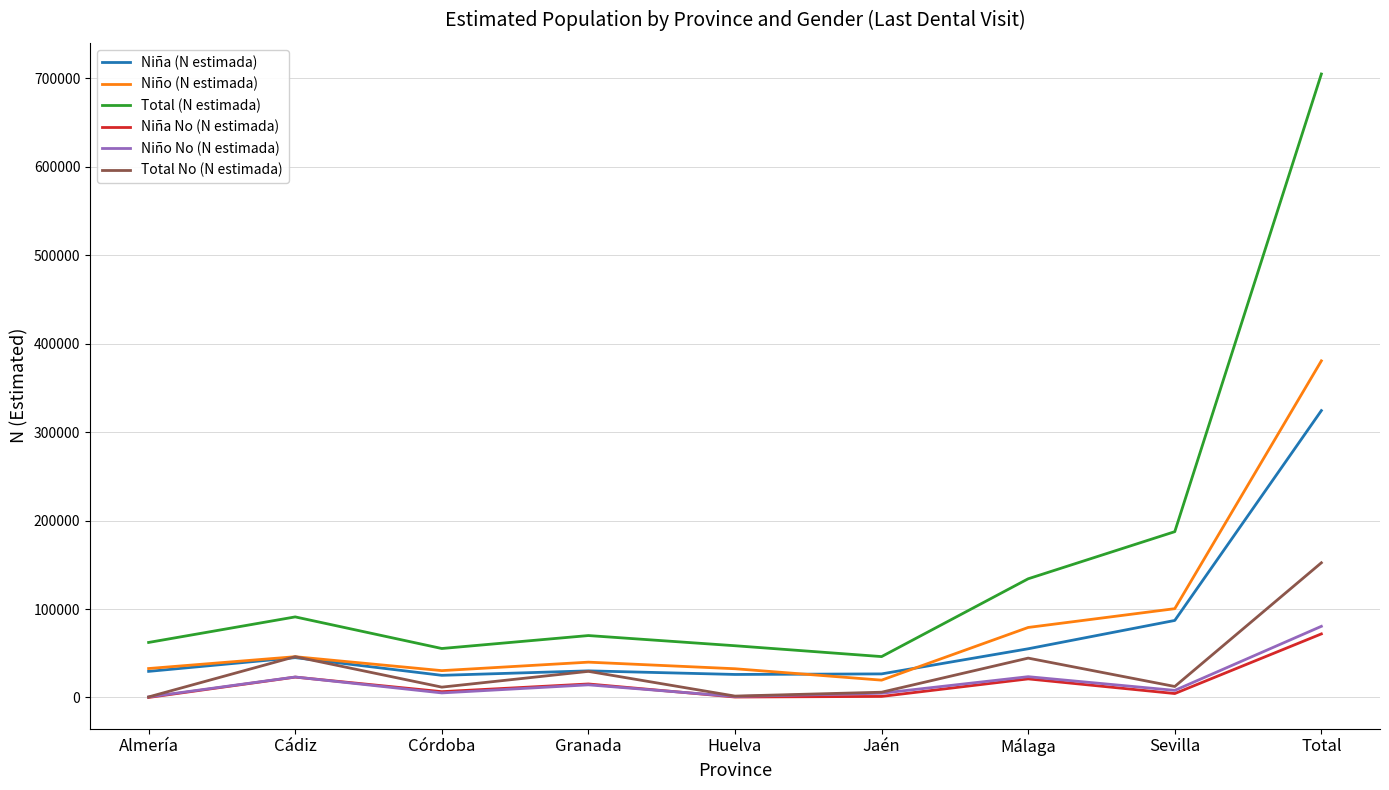

What is the average value of the Niña No (N estimada) series?

15971